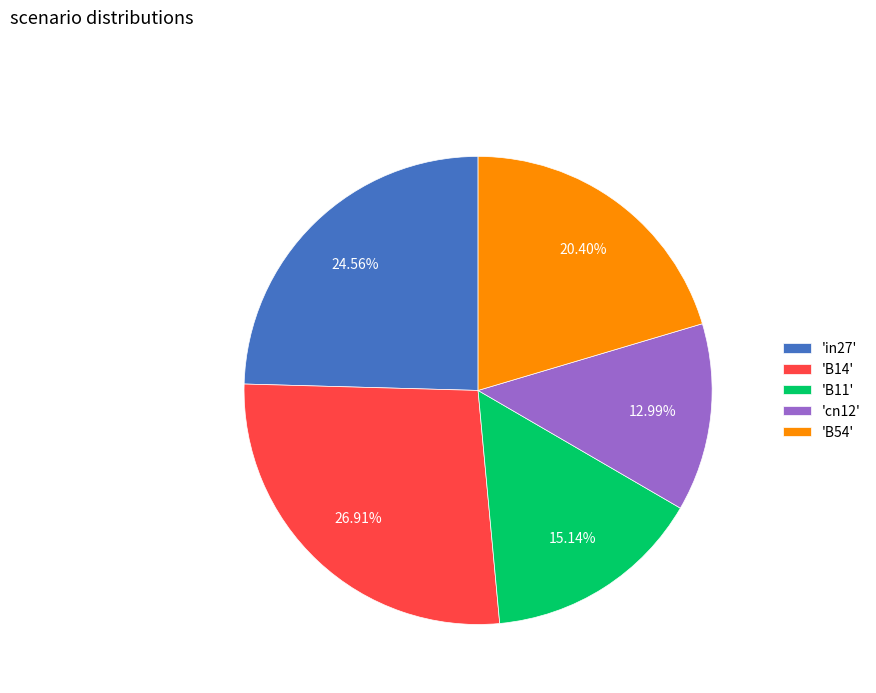

How many segments does this pie chart have?

5